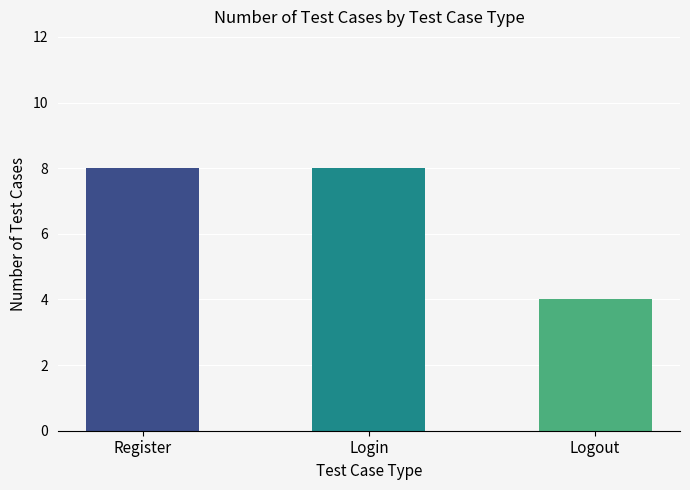

What is the ratio of the value at Register to the value at Login?

1.0